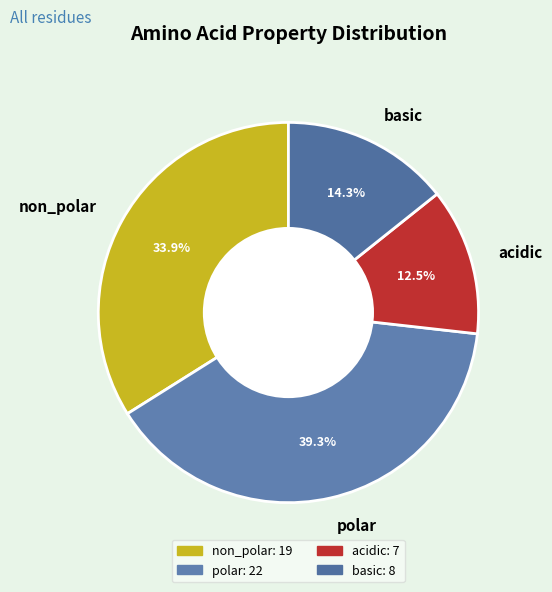

What percentage is the polar slice, to the nearest percent?

39%